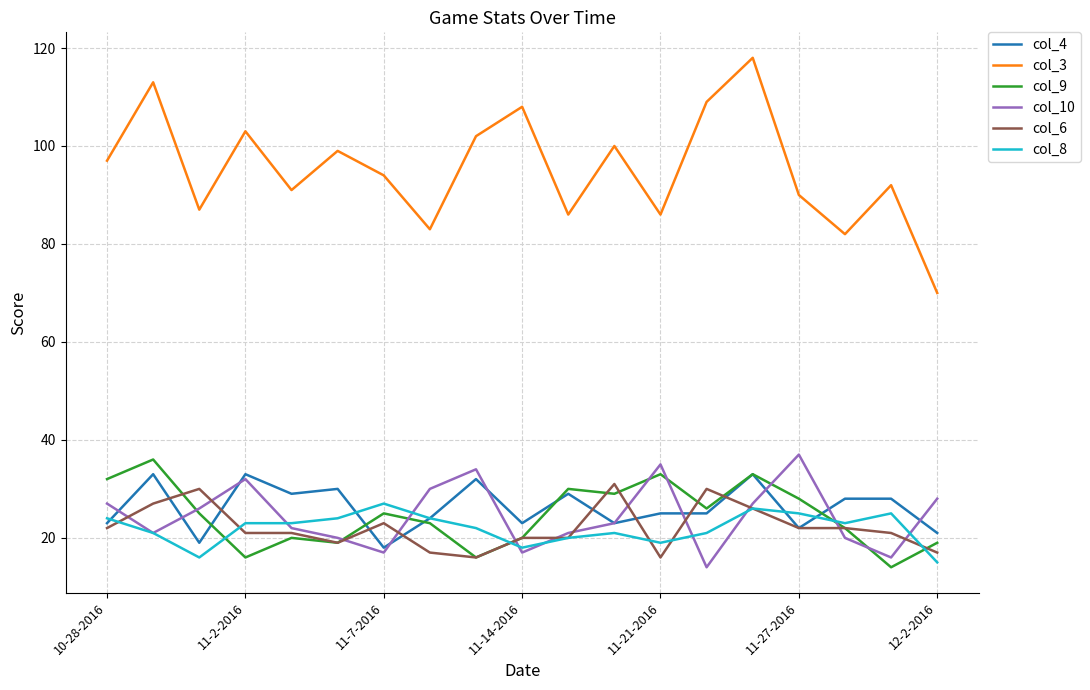

Which series has the largest range (max minus min)?

col_3